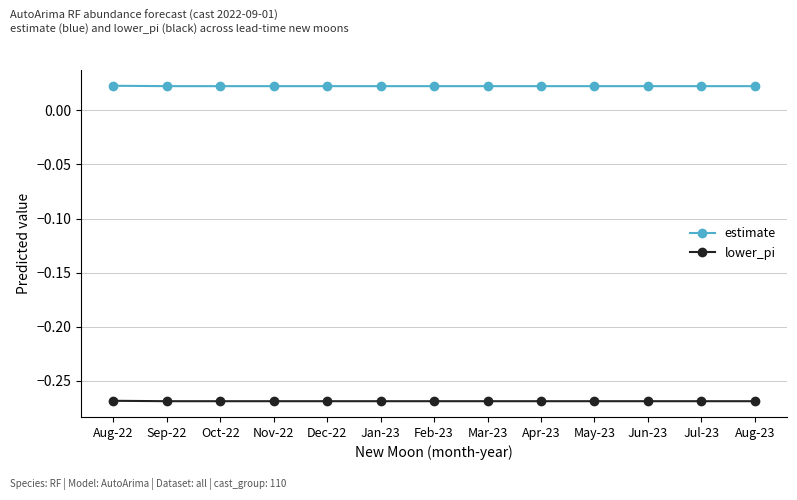

Which series has the largest total across all categories?

estimate